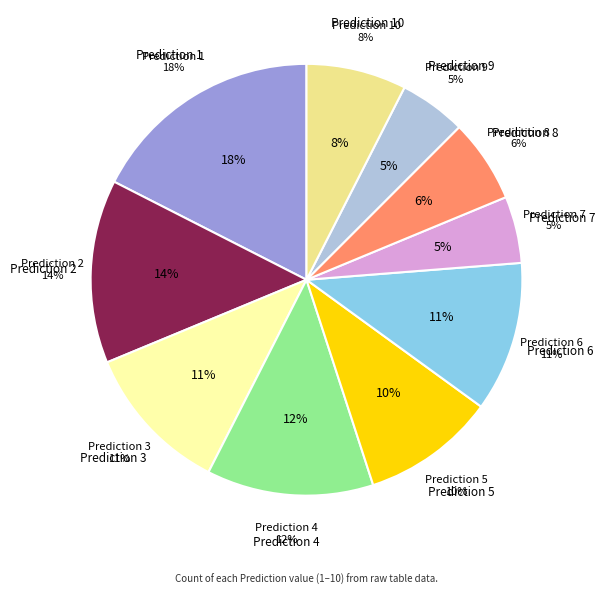

To the nearest percent, what is the combined percentage of 9 and 8?

11%